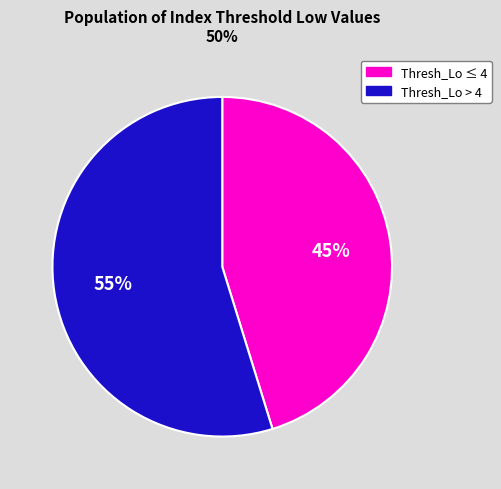

To the nearest percent, what is the average slice percentage?

50%